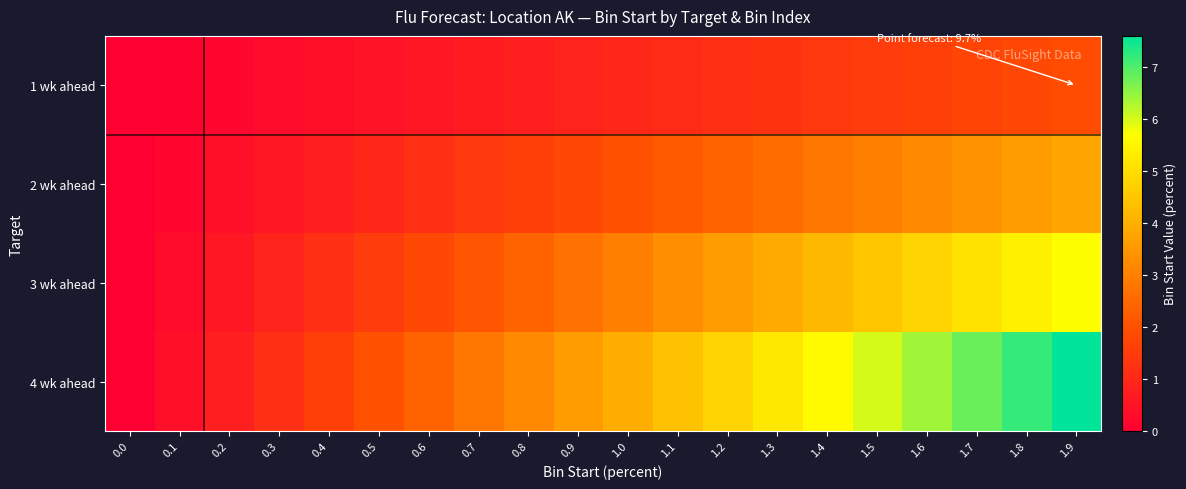

Which series has the largest total across all categories?

4 wk ahead